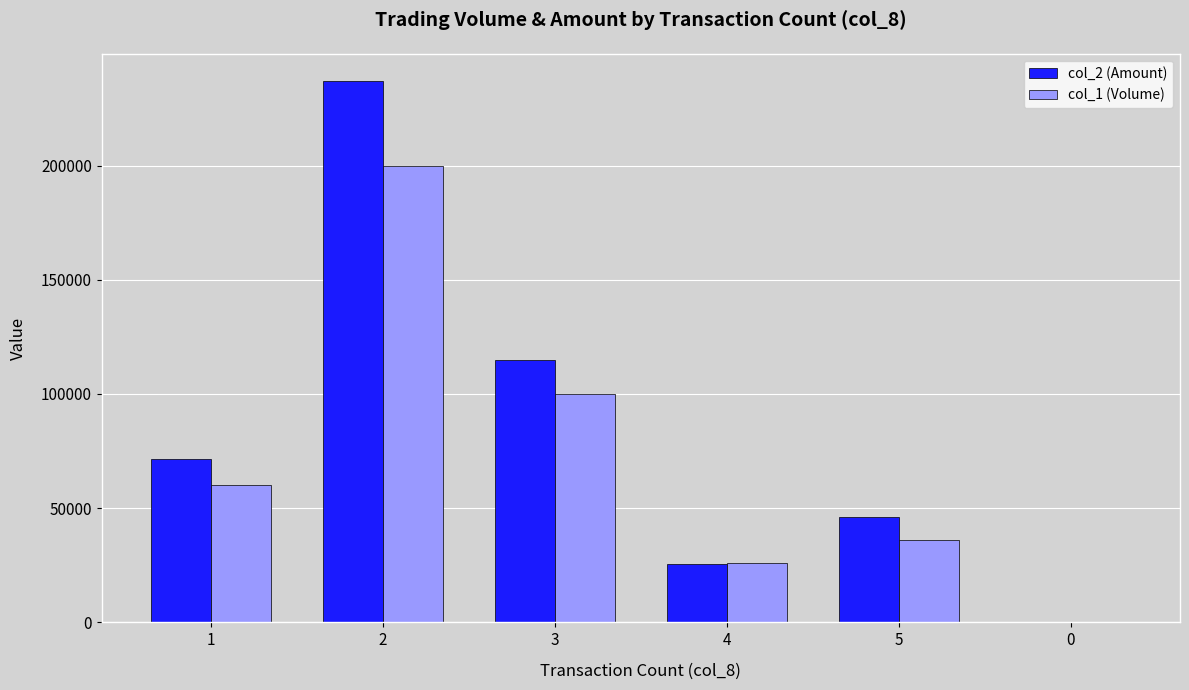

Which series changed the most between 5 and 0?

col_2 (Amount)